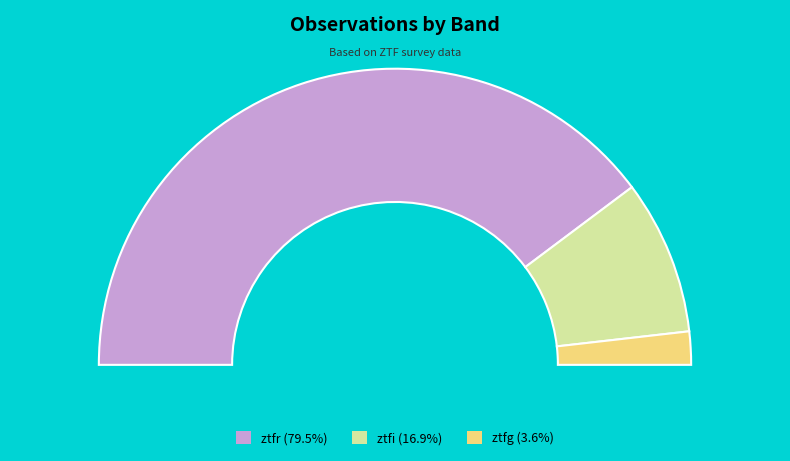

To the nearest percent, what is the difference between the ztfi and ztfg slice percentages?

13%